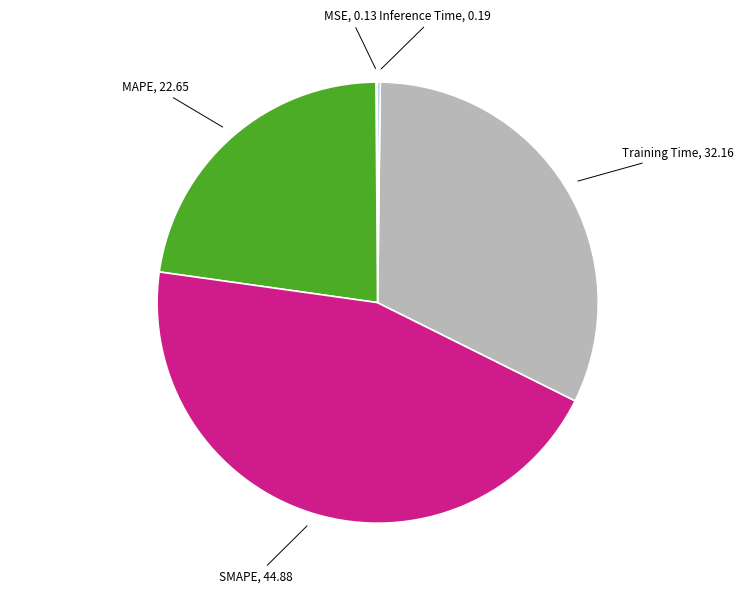

Is there any slice that represents more than half of the pie?

No